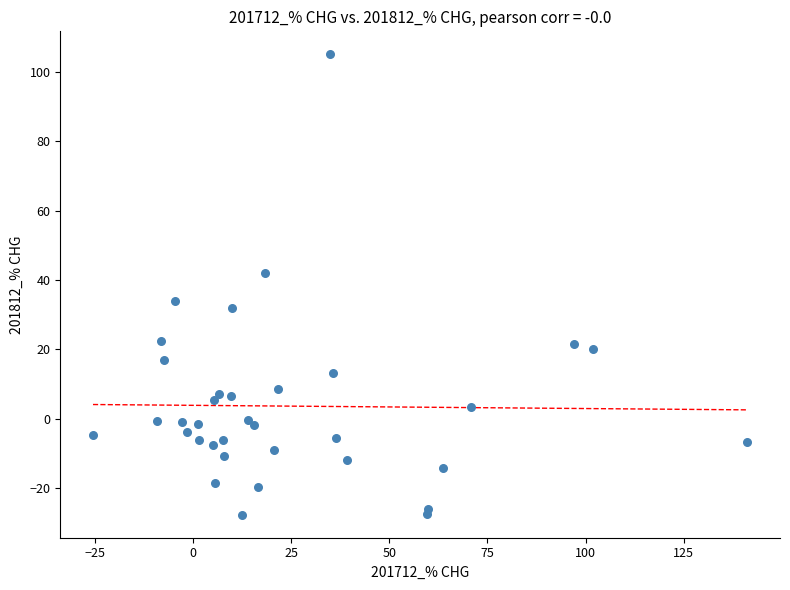

What is the range of X values (max minus min)?

166.6